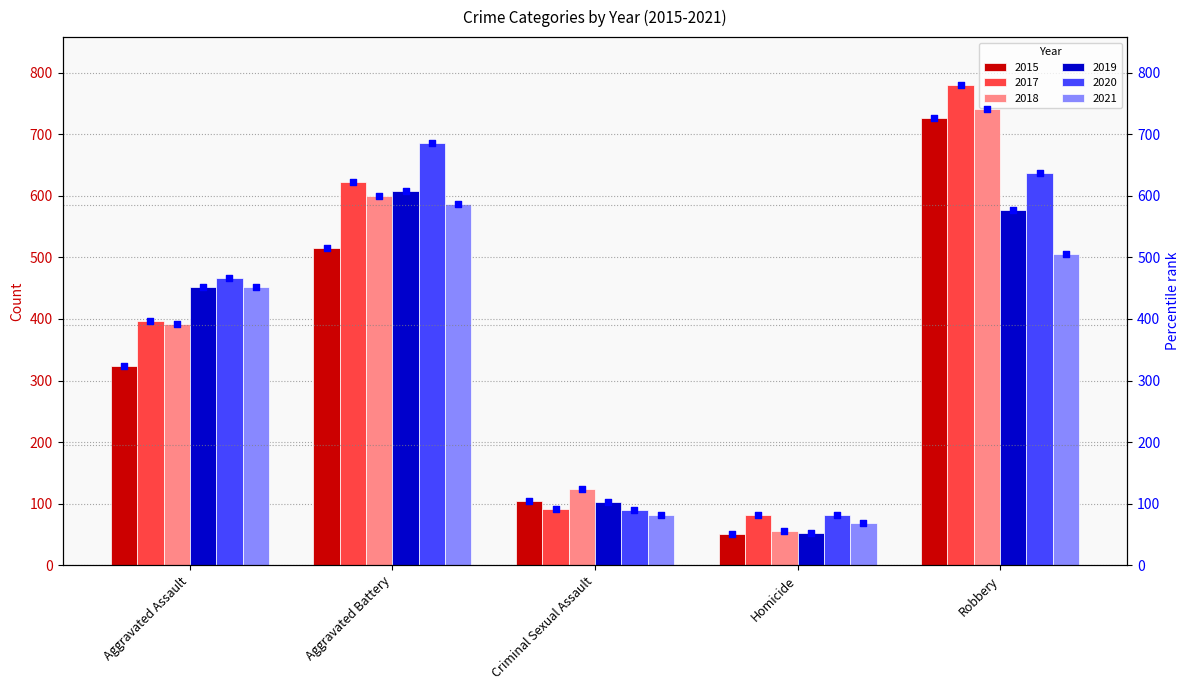

Rank the categories by 2019 value from lowest to highest.

Homicide, Criminal Sexual Assault, Aggravated Assault, Robbery, Aggravated Battery